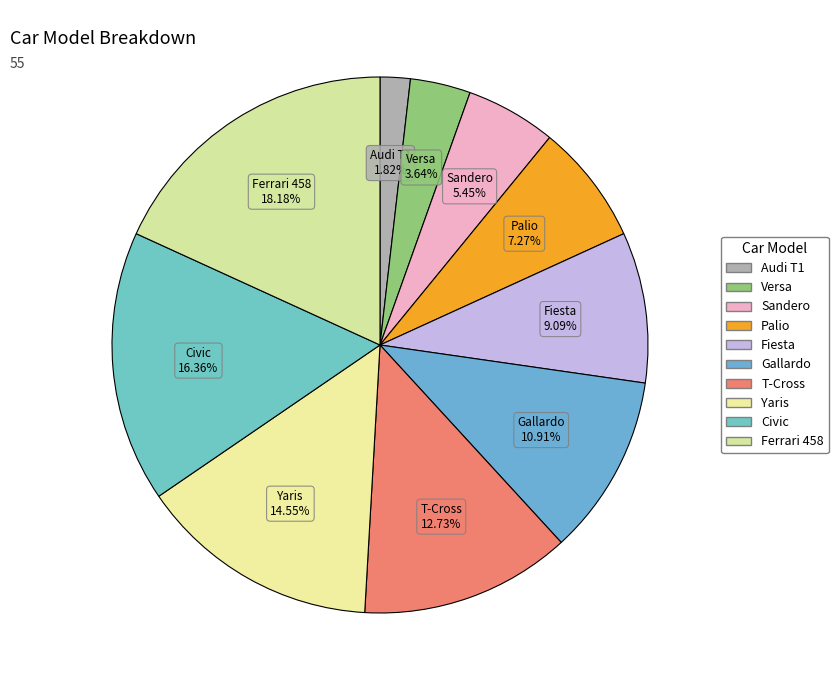

What is the smallest slice in the pie chart?

Audi T1